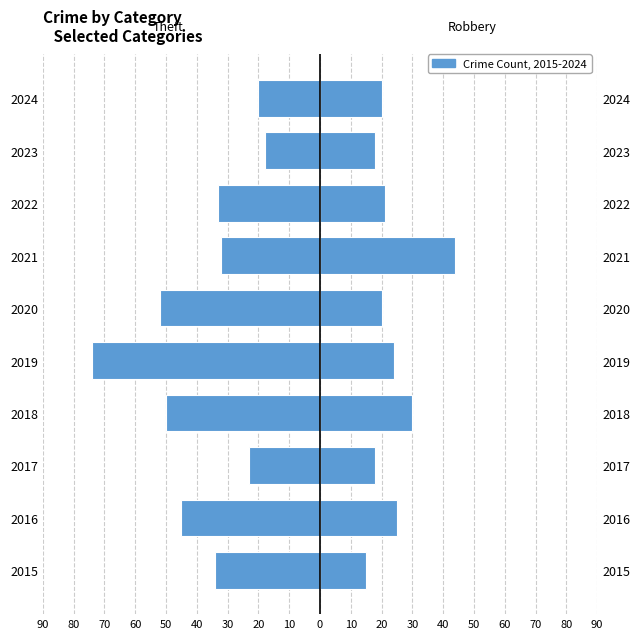

How many series are shown in this chart?

2